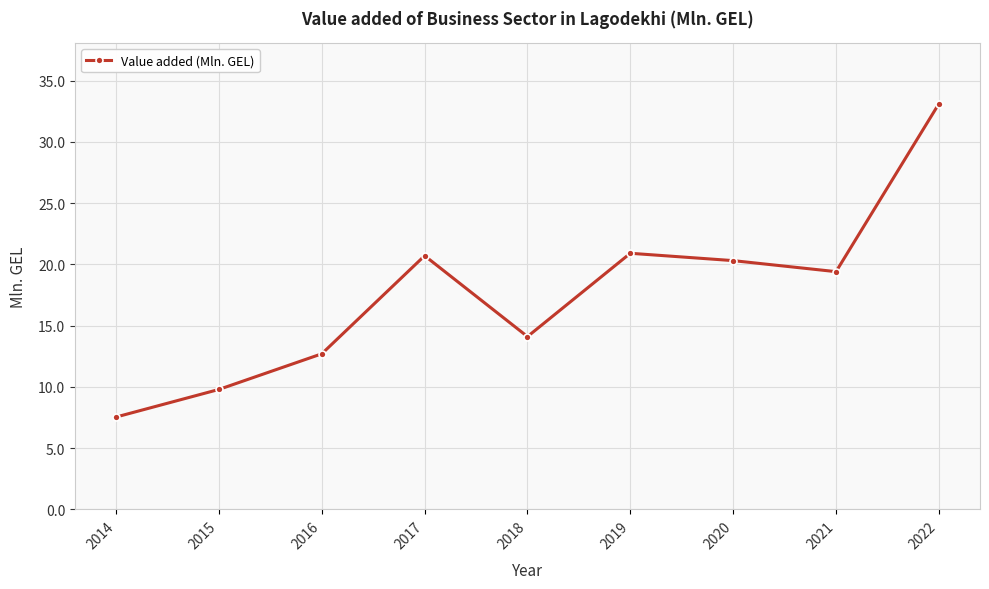

How many interior local valleys (lower than both neighbors) does the data have?

2